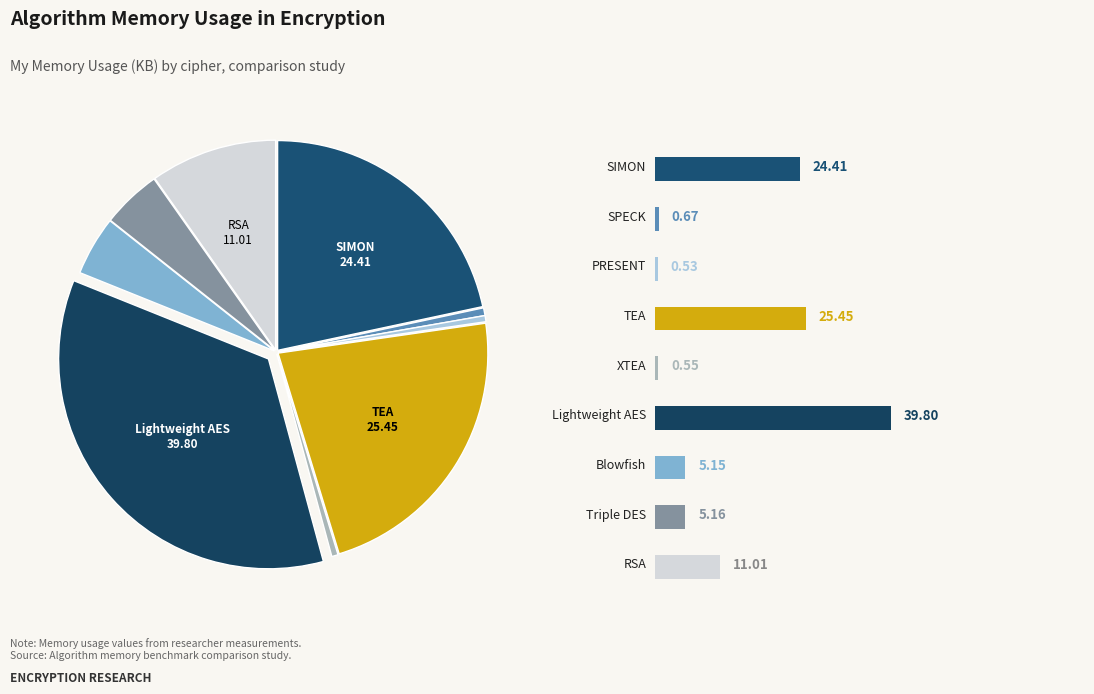

How many slices are in this pie chart?

9